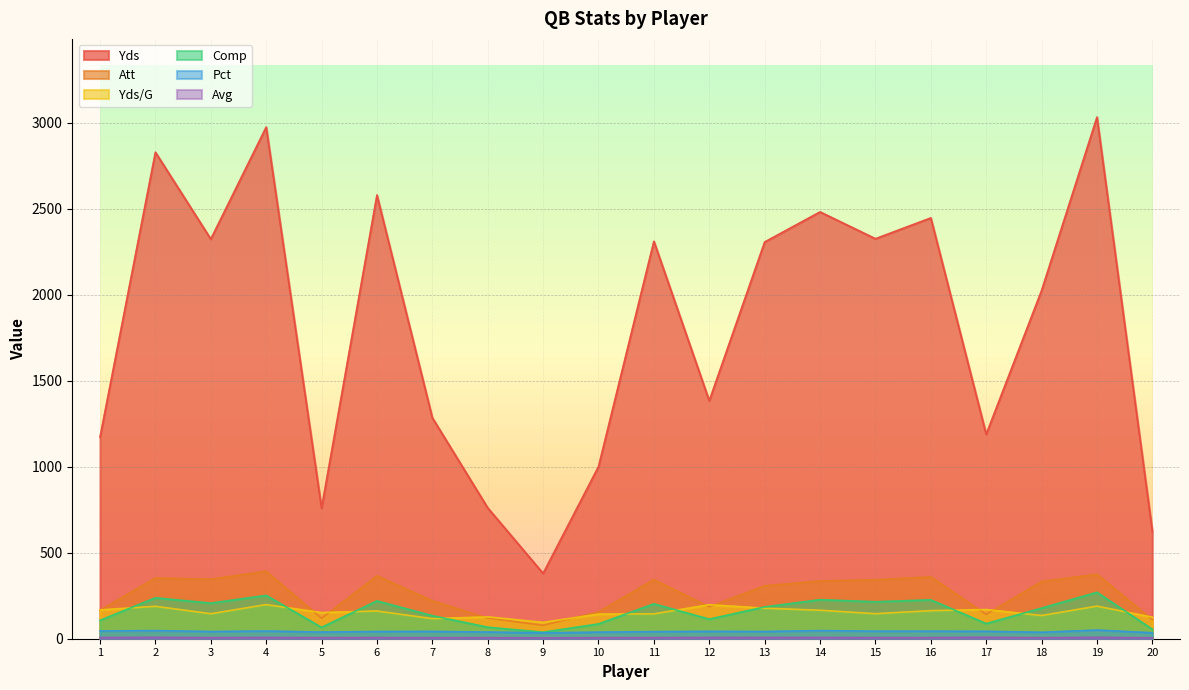

Read the Yds/G value at 11.

144.5